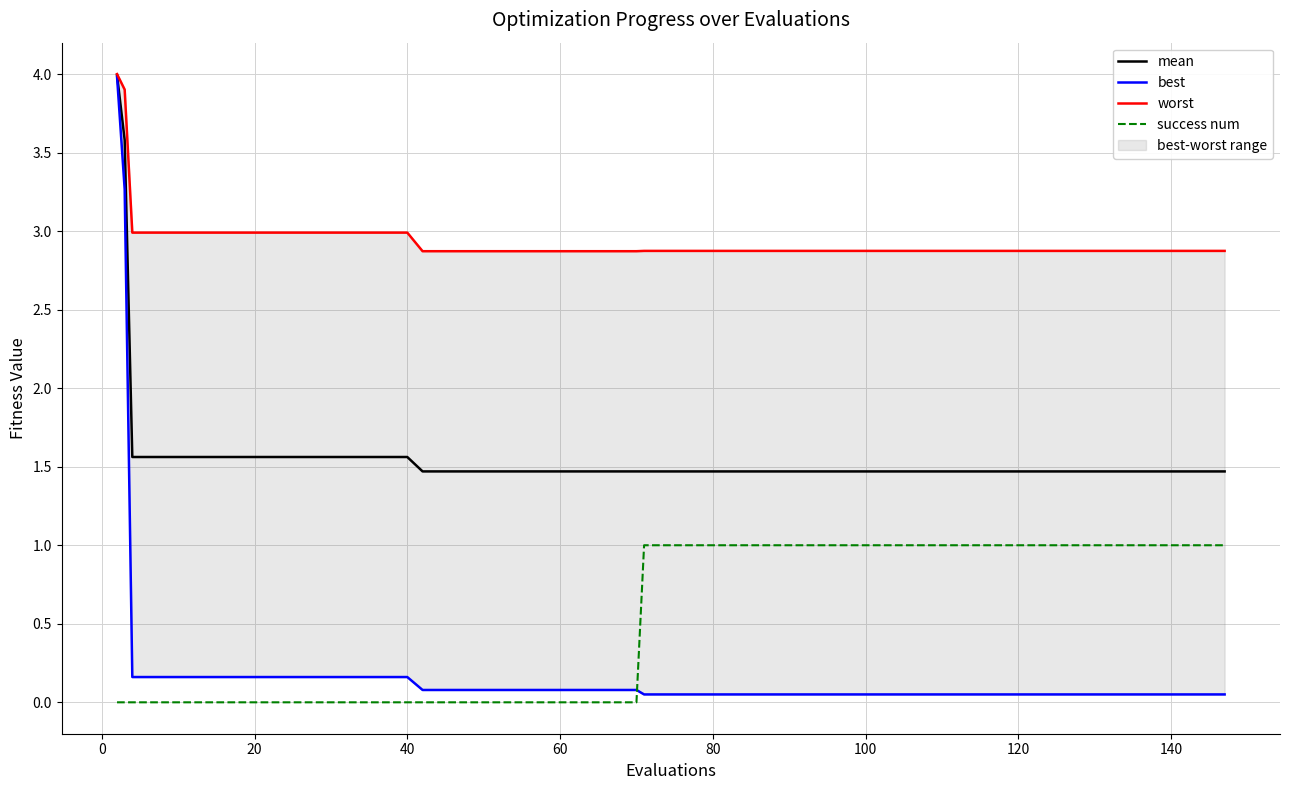

At how many categories does at least one series exceed 3?

2